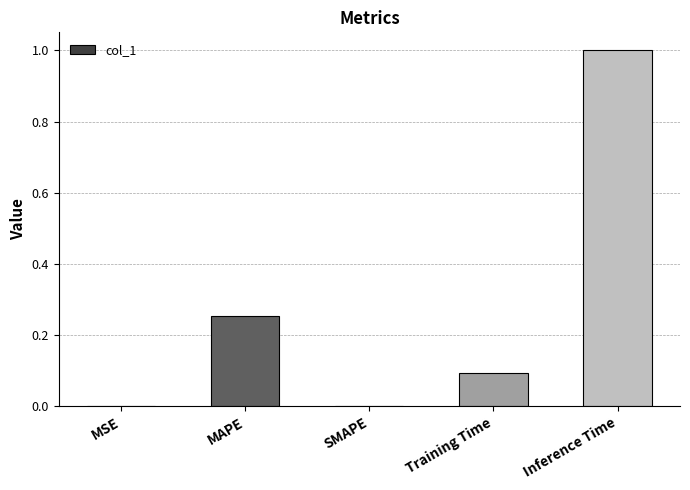

Is it true that the value at Training Time is 0.1?

True